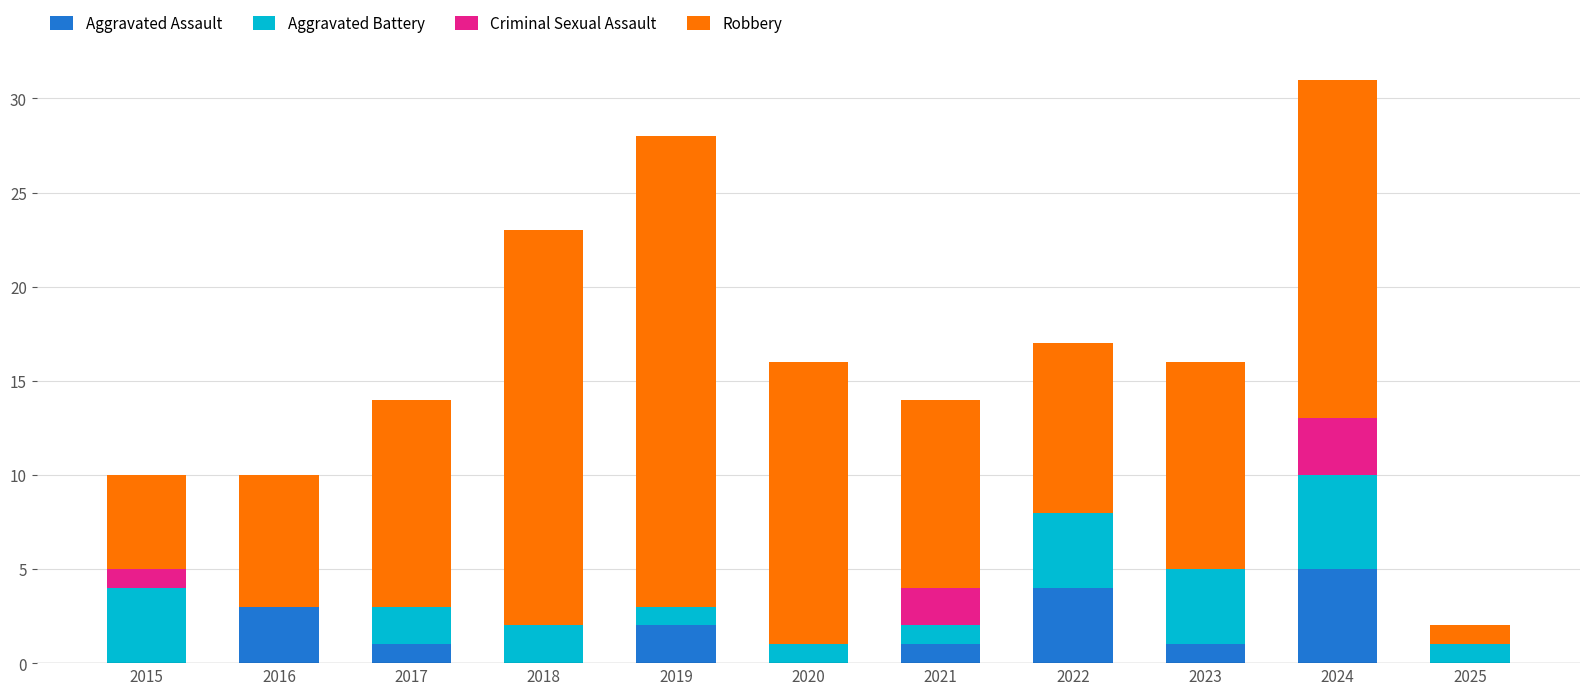

Are the bars horizontal?

No